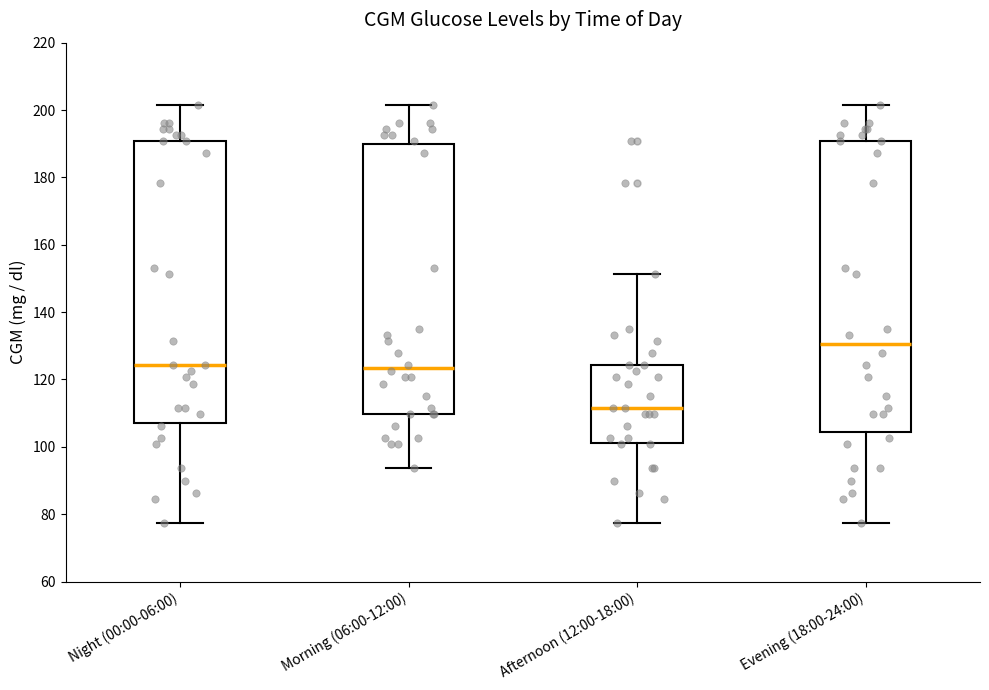

Where does the median line of the box for Night (00:00-06:00) sit on the y-axis? The values are not printed on the chart, so give them approximately, as read against the axis.

124